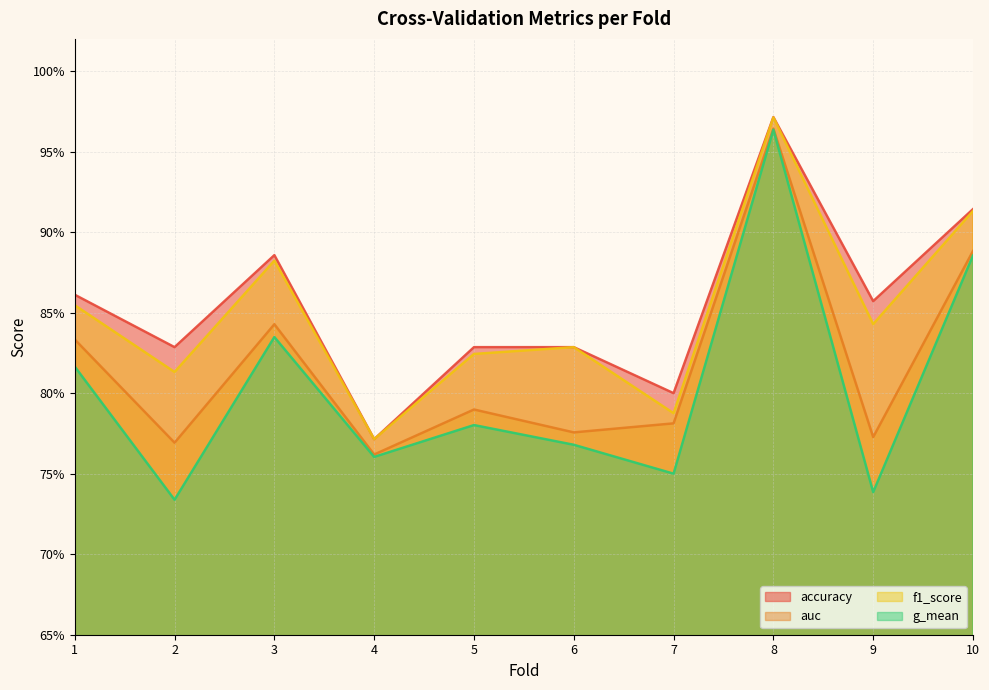

Which series has the widest spread of values?

g_mean